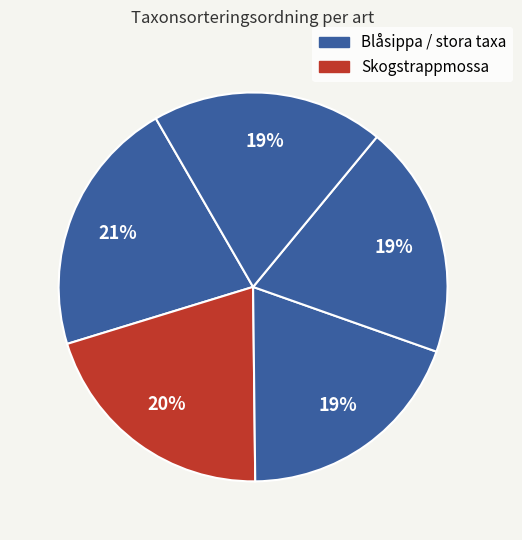

How many slices are in this pie chart?

5